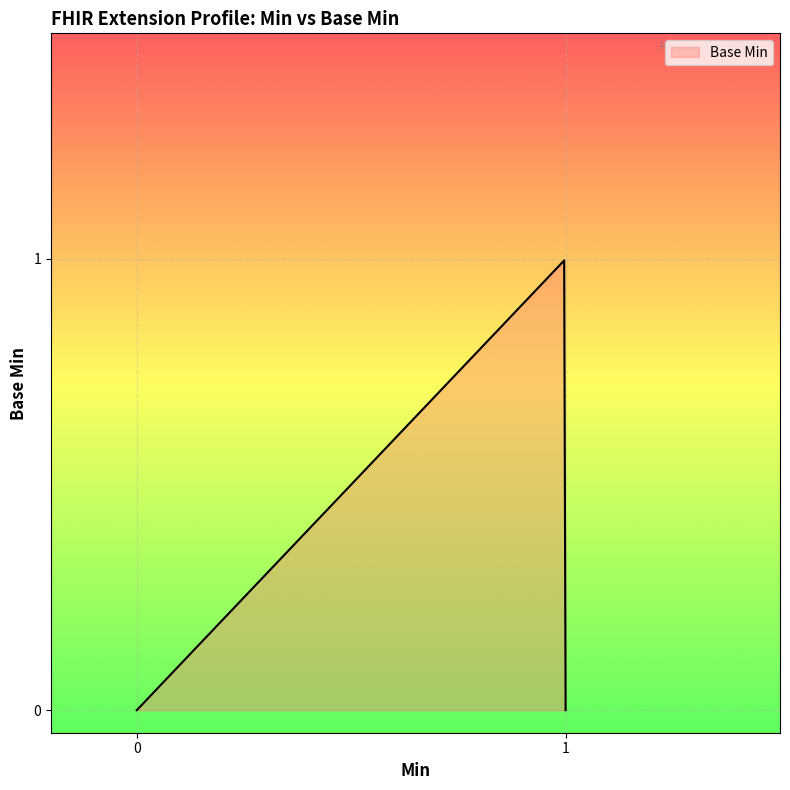

Does the chart have visible grid lines?

Yes